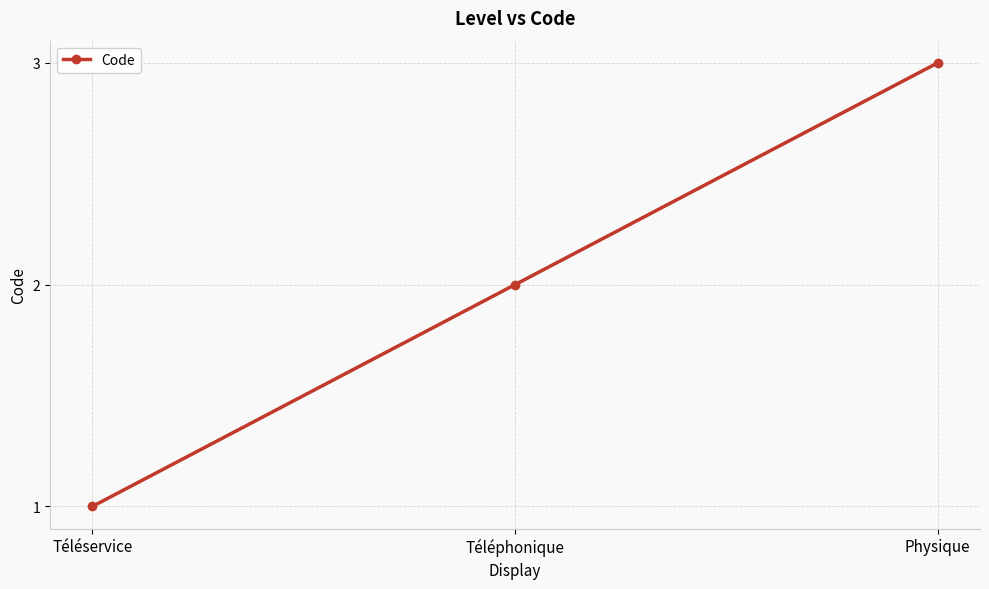

Which label corresponds to the smallest value in the chart?

Téléservice